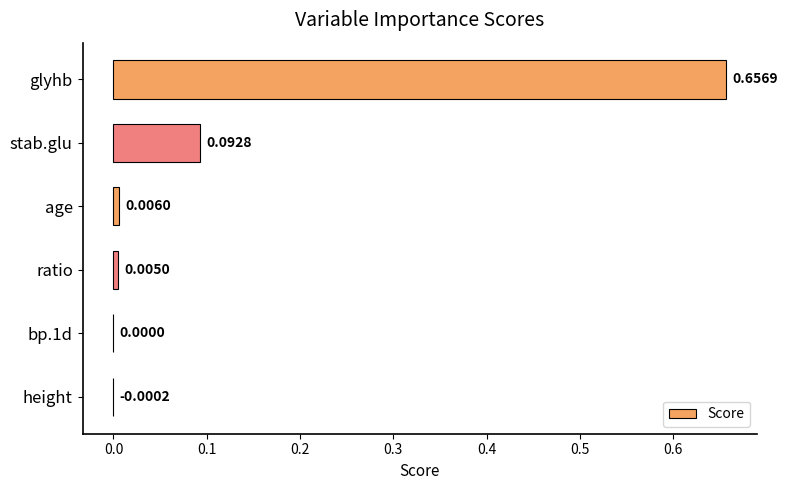

What is the sum of all values?

0.8